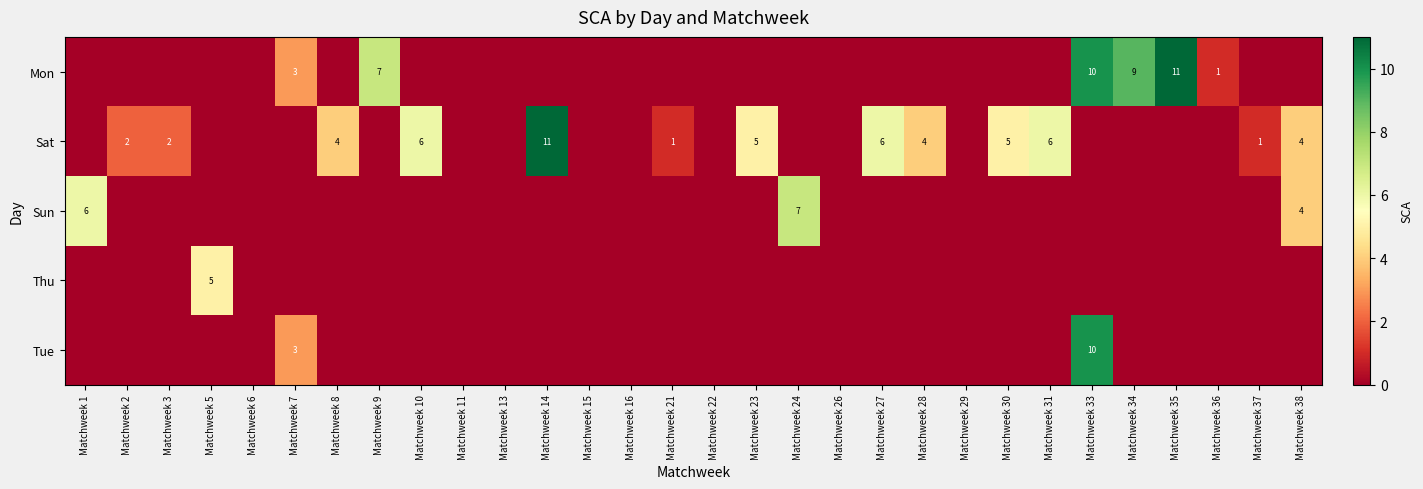

The Sat series shows 1 at Matchweek 23. True or false?

False